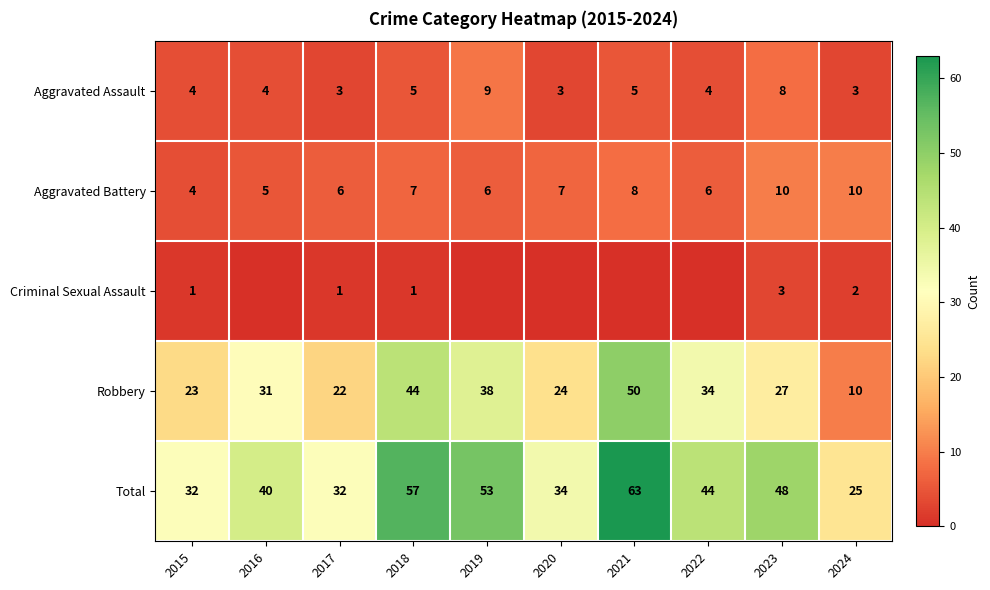

What is the greatest value displayed?

63